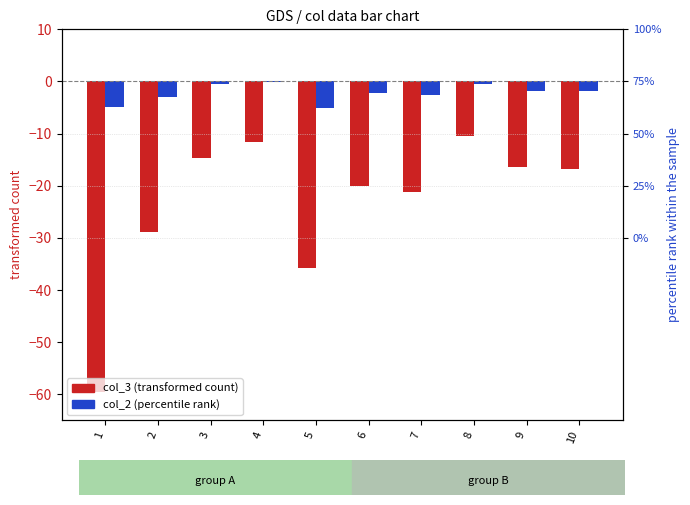

The value of col_3 (transformed count) at 7 is -21.2. True or false?

True